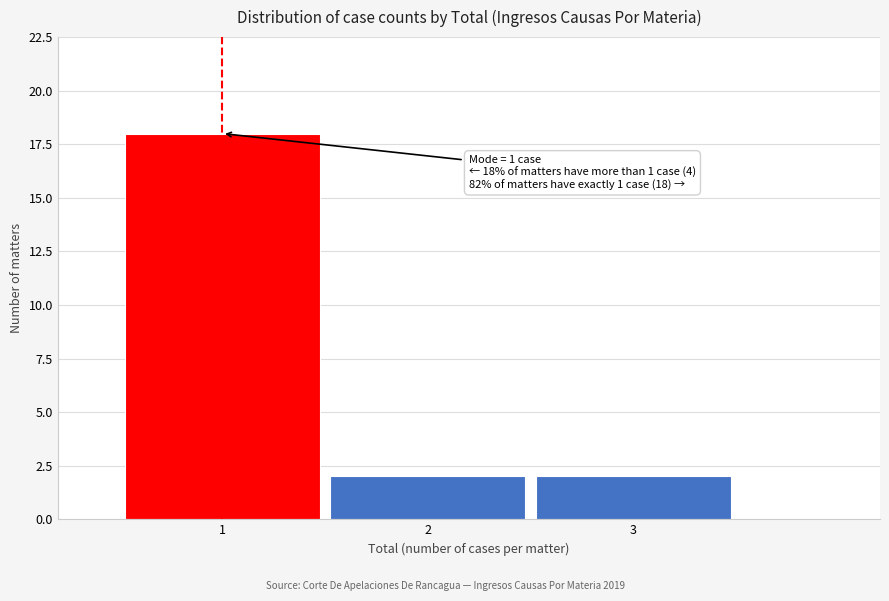

Which range on the x-axis has the tallest bar?

0.5 to 1.5